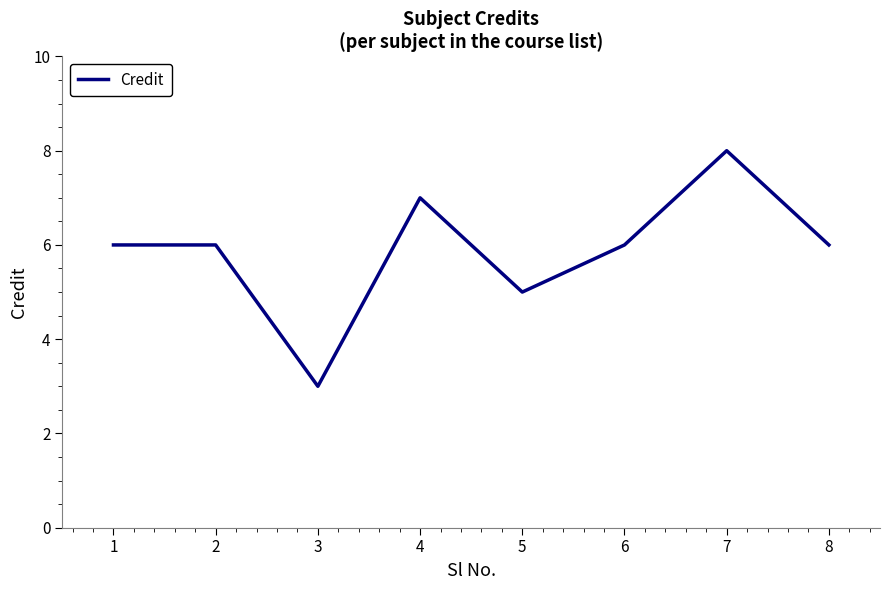

Is it true that the value at 7 is 8?

True